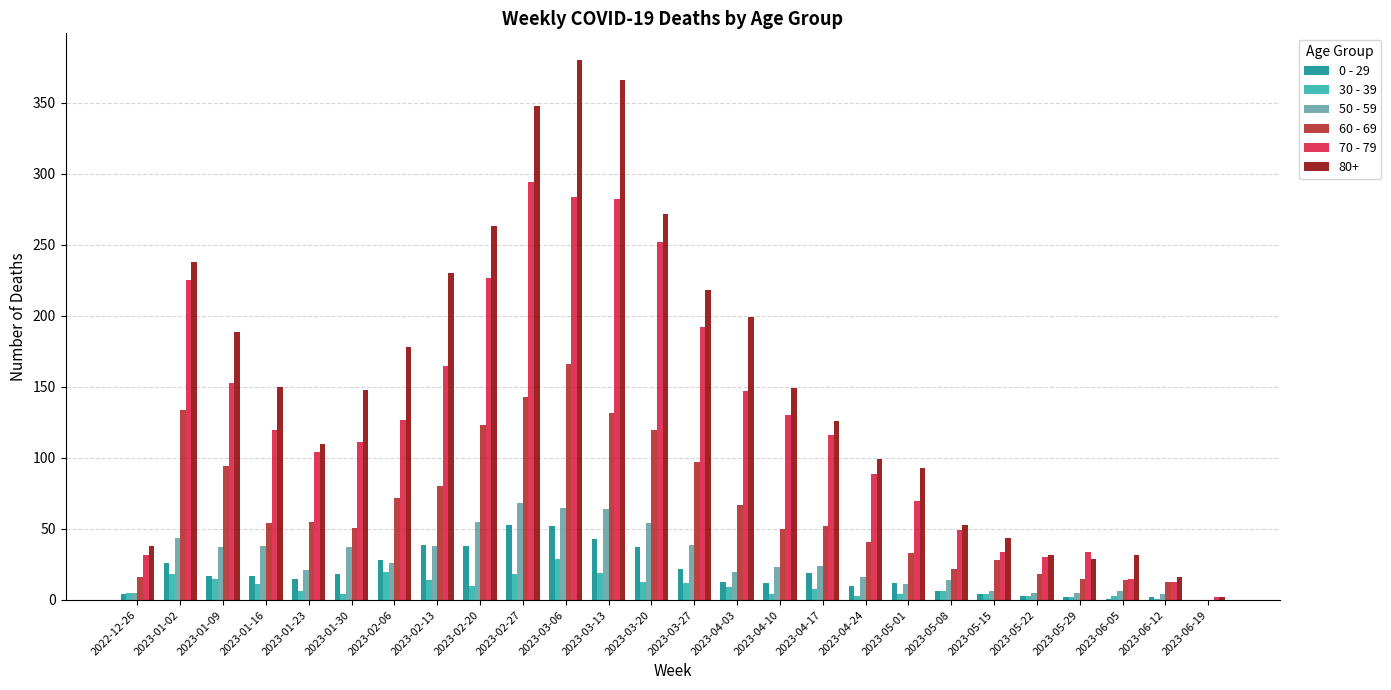

Is the value of 80+ at 2023-05-22 greater than the value of 50 - 59 at 2022-12-26?

Yes